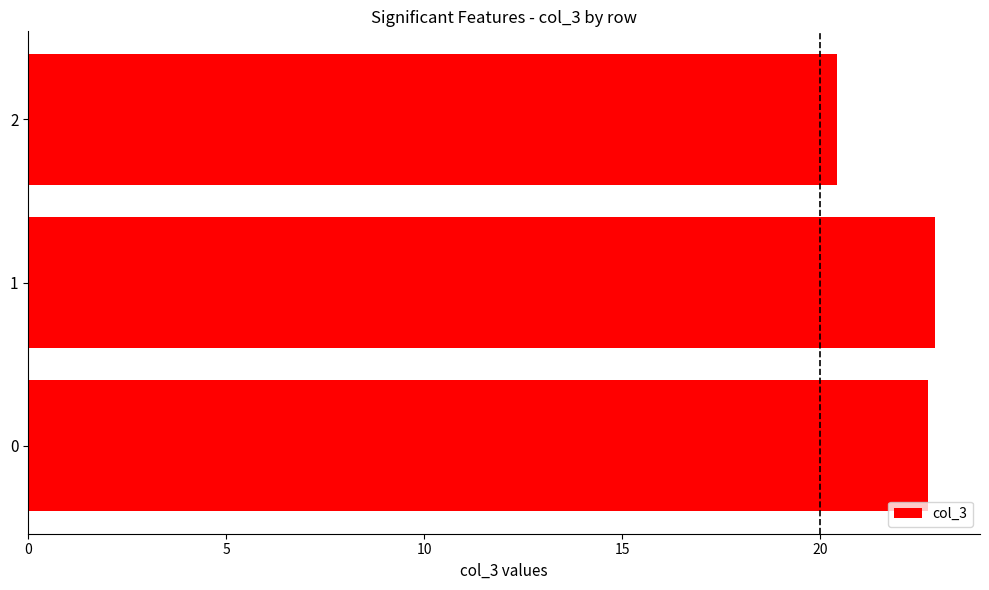

What is the smallest value displayed?

20.4